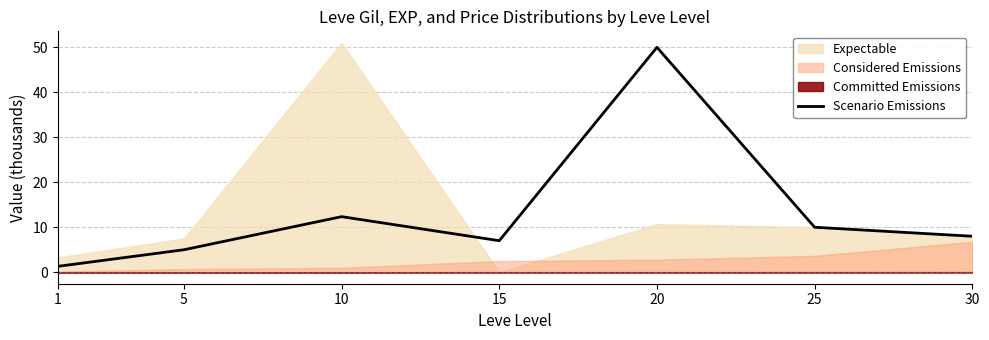

Rank the categories by value from highest to lowest.

20, 10, 25, 30, 15, 5, 1